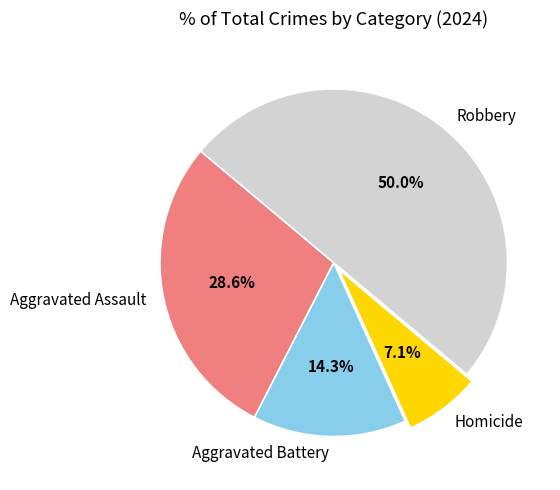

Does Aggravated Battery account for over 50% of the chart?

No